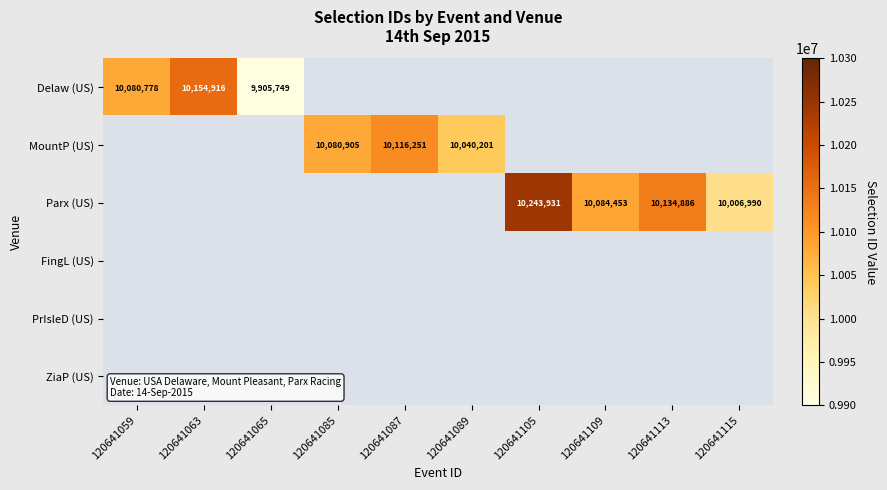

The Delaw (US) series shows 10080778 at 120641059. True or false?

True